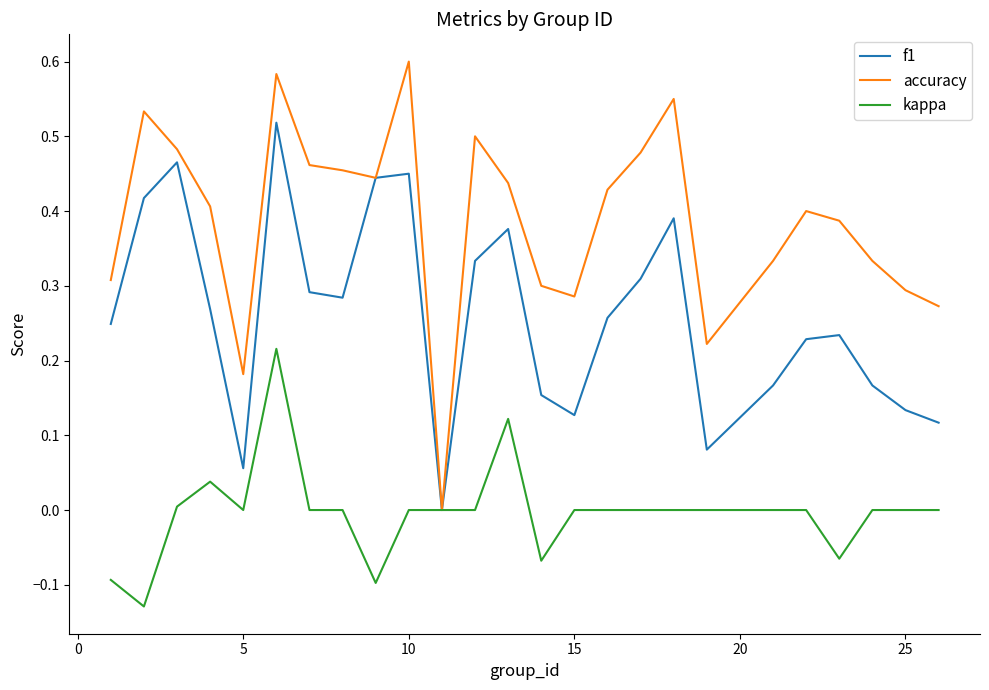

Rank the series by their average value, from lowest to highest.

kappa, f1, accuracy